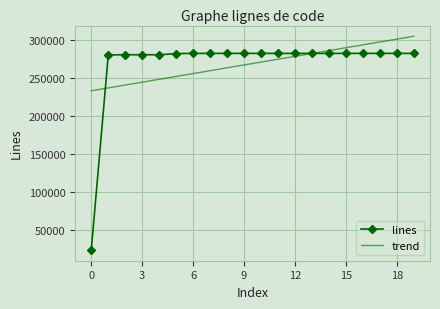

Which series has the widest spread of values?

lines